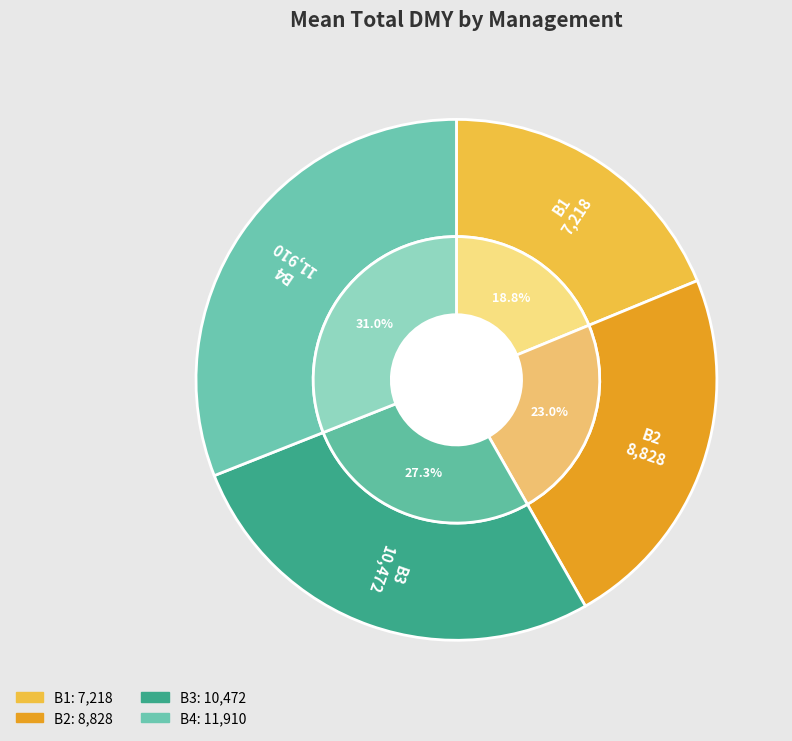

How many segments does this pie chart have?

4